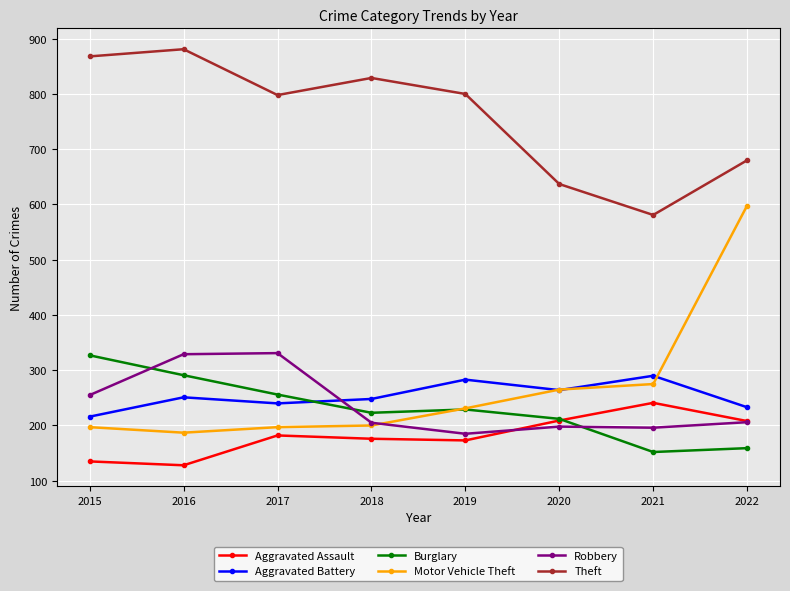

Between 2015 and 2020, which series saw the biggest shift?

Theft